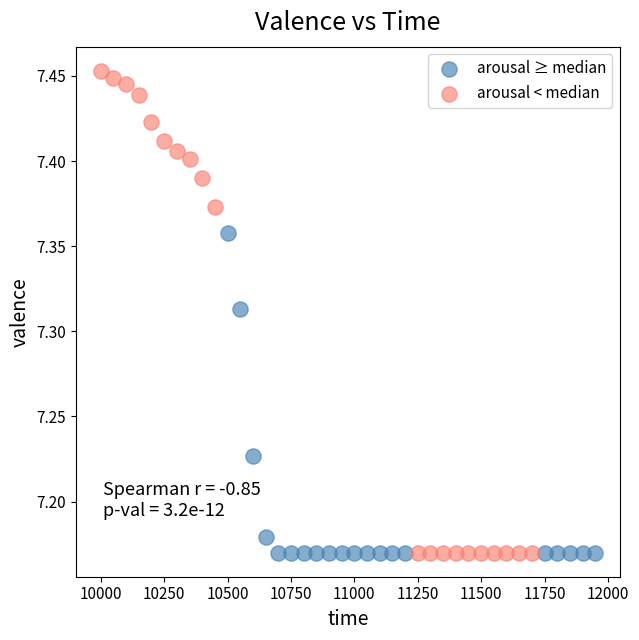

What are all the series names shown in the legend?

arousal ≥ median, arousal < median